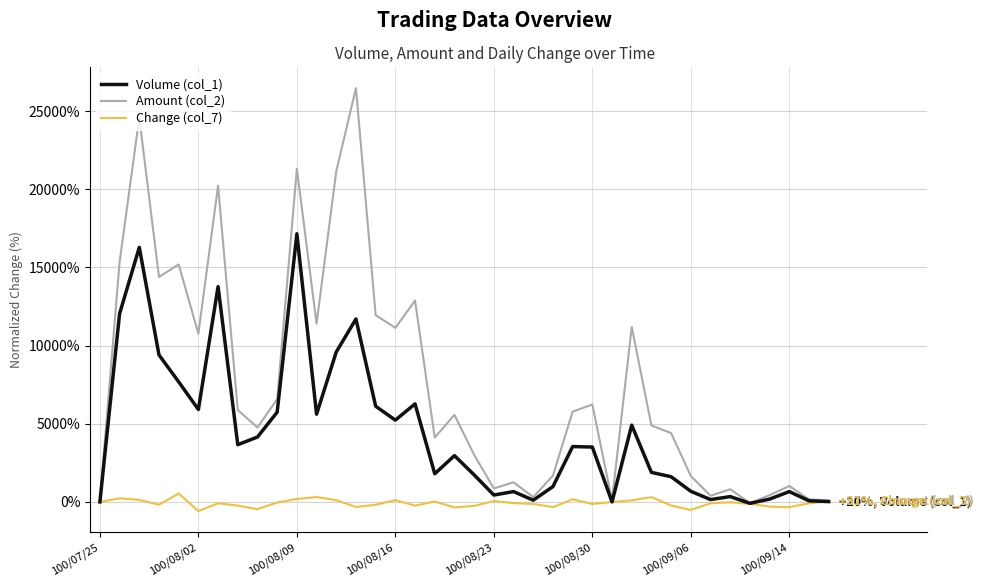

Which series has the largest total across all categories?

Amount (col_2)